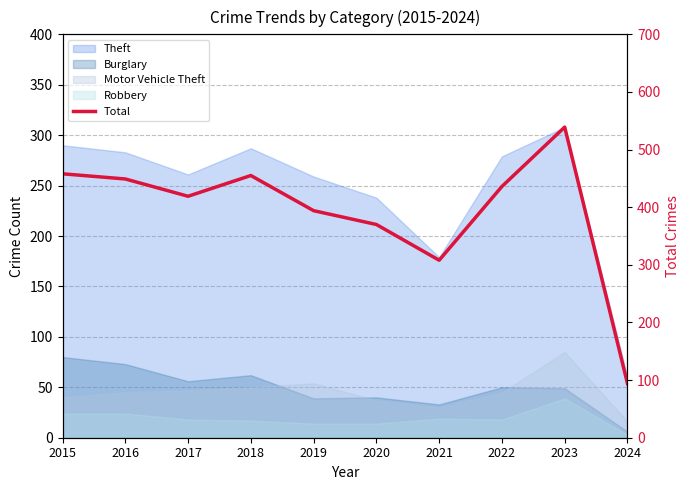

Which has a higher value, 2018 or 2024?

2018